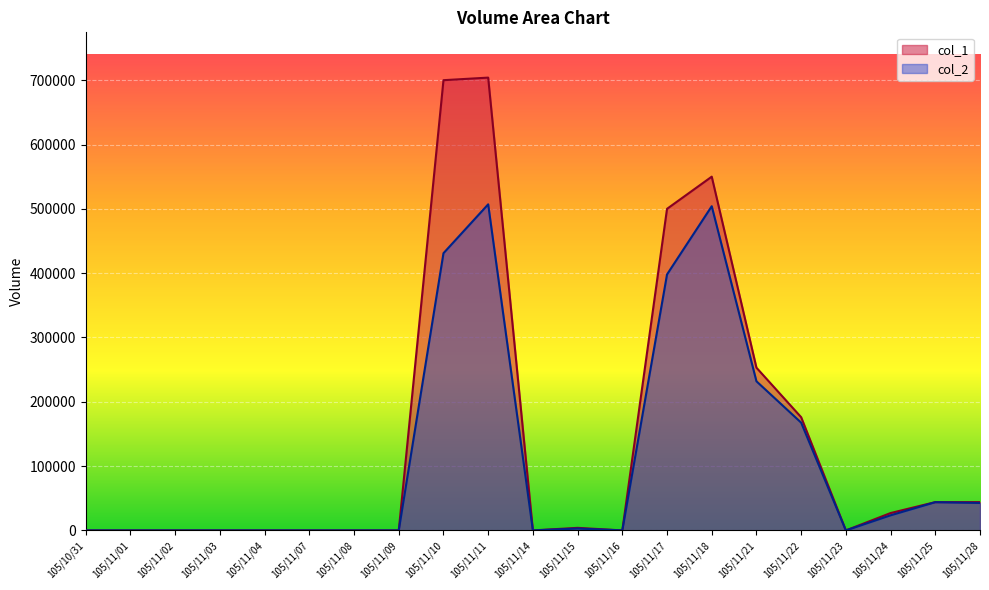

Does the chart display data point markers on the line(s)?

No